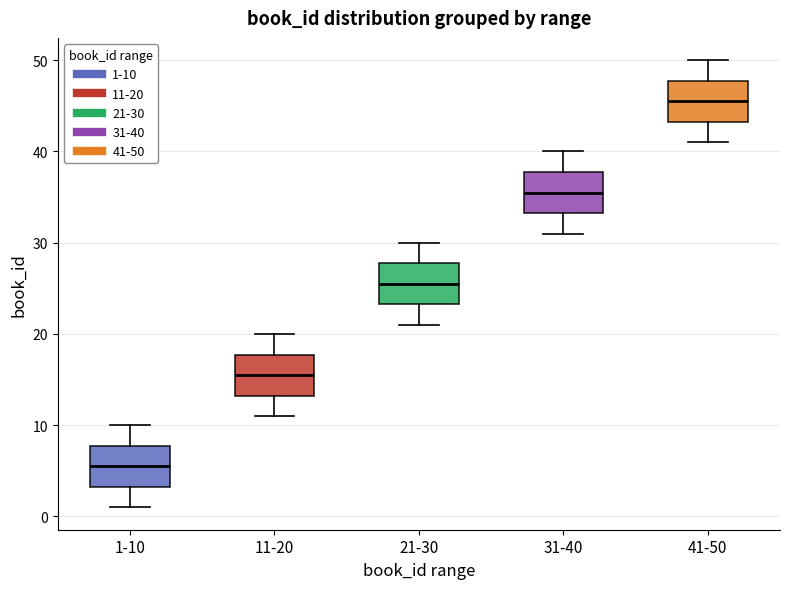

Reading left to right, read every box against the y-axis: the position of its median line, the range the box covers, and the ends of its whiskers. The values are not printed on the chart, so give them approximately, as read against the axis.

1-10: median 6, box 3 to 8, whiskers 1 to 10
11-20: median 16, box 13 to 18, whiskers 11 to 20
21-30: median 26, box 23 to 28, whiskers 21 to 30
31-40: median 36, box 33 to 38, whiskers 31 to 40
41-50: median 46, box 43 to 48, whiskers 41 to 50